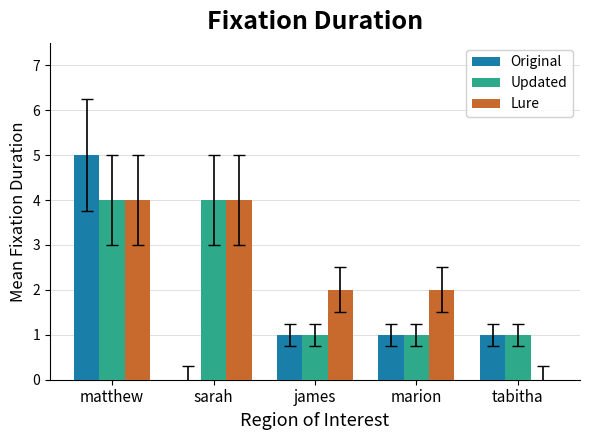

How many groups of bars are there?

5